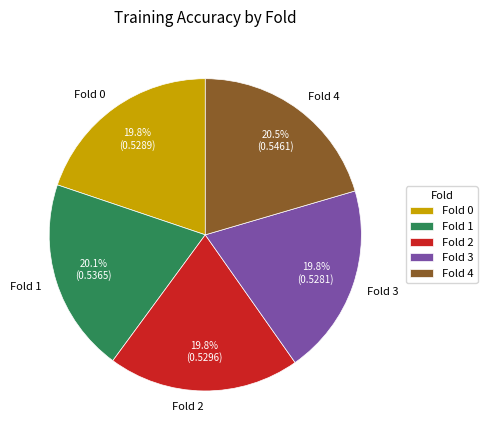

Count the number of slices in the pie.

5